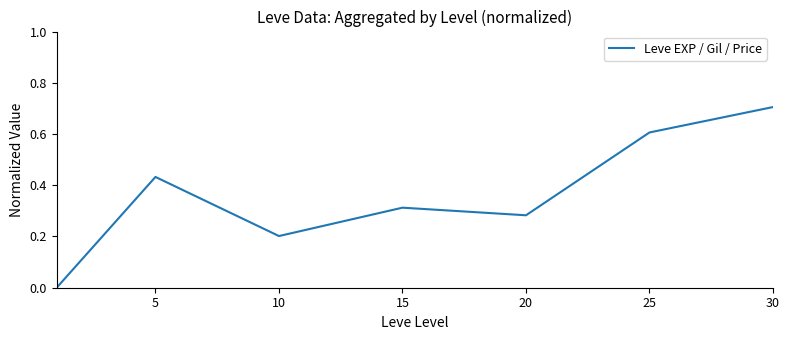

True or false: the data has more than 1 interior local peaks.

True